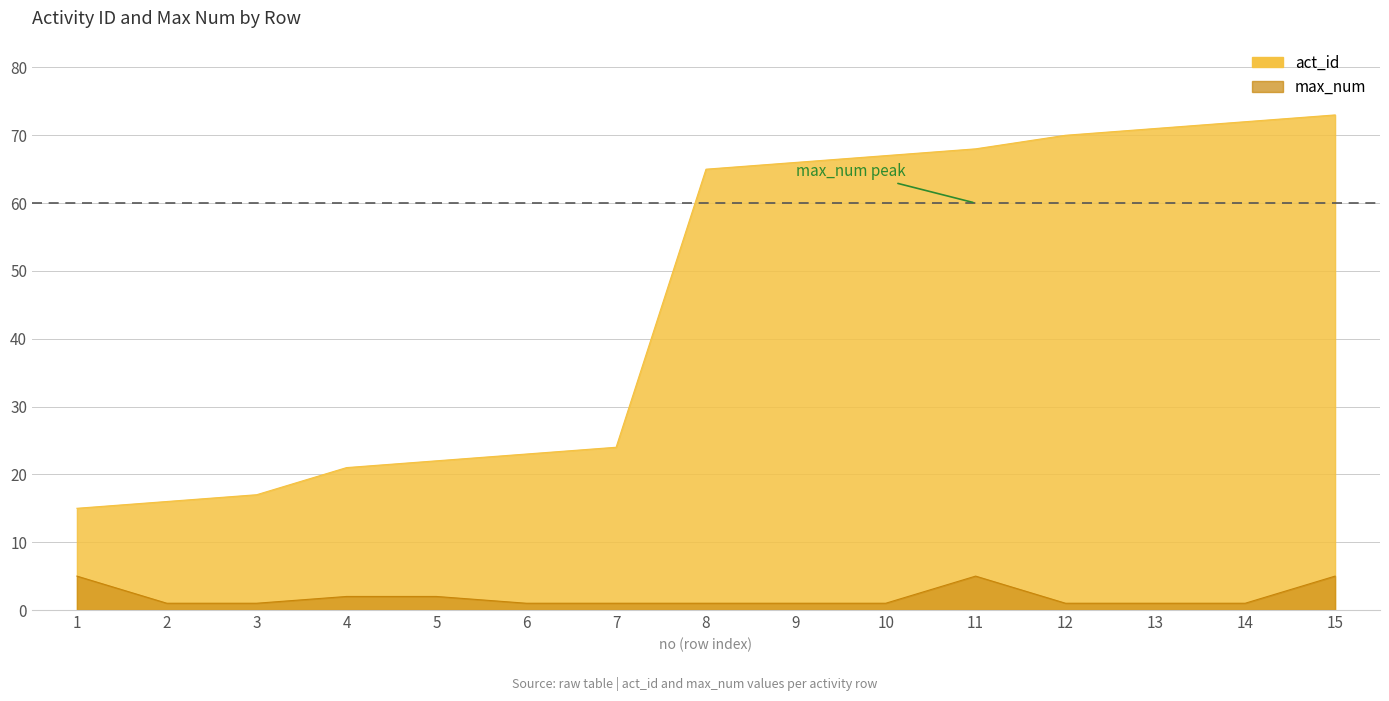

Where is the first local maximum for max_num?

11